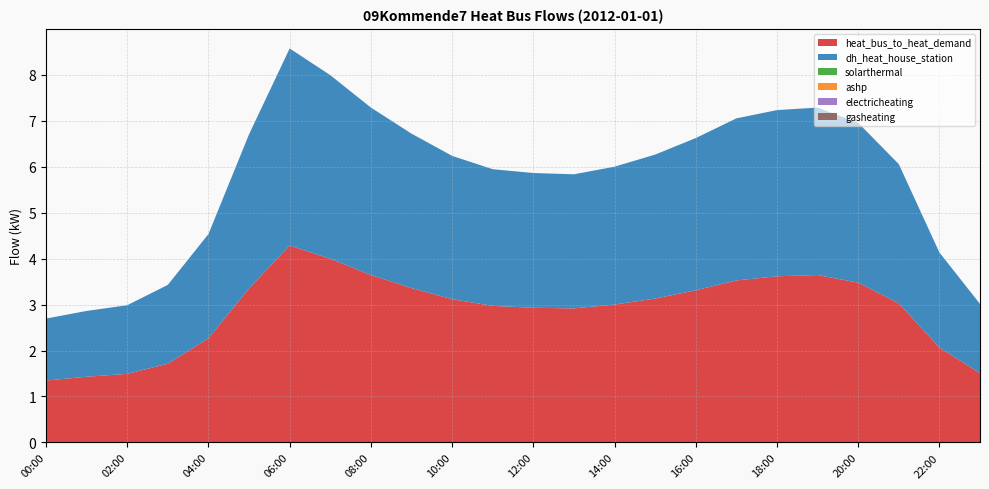

Reading left to right, list all the values displayed in this chart.

heat_bus_to_heat_demand: 00:00=1.3	01:00=1.4	02:00=1.5	03:00=1.7	04:00=2.3	05:00=3.4	06:00=4.3	07:00=4.0	08:00=3.6	09:00=3.4	10:00=3.1	11:00=3.0	12:00=2.9	13:00=2.9	14:00=3.0	15:00=3.1	16:00=3.3	17:00=3.5	18:00=3.6	19:00=3.6	20:00=3.5	21:00=3.0	22:00=2.1	23:00=1.5
dh_heat_house_station: 00:00=1.3	01:00=1.4	02:00=1.5	03:00=1.7	04:00=2.3	05:00=3.4	06:00=4.3	07:00=4.0	08:00=3.6	09:00=3.4	10:00=3.1	11:00=3.0	12:00=2.9	13:00=2.9	14:00=3.0	15:00=3.1	16:00=3.3	17:00=3.5	18:00=3.6	19:00=3.6	20:00=3.5	21:00=3.0	22:00=2.1	23:00=1.5
solarthermal: 00:00=0.0	01:00=0.0	02:00=0.0	03:00=0.0	04:00=0.0	05:00=0.0	06:00=0.0	07:00=0.0	08:00=0.0	09:00=0.0	10:00=0.0	11:00=0.0	12:00=0.0	13:00=0.0	14:00=0.0	15:00=0.0	16:00=0.0	17:00=0.0	18:00=0.0	19:00=0.0	20:00=0.0	21:00=0.0	22:00=0.0	23:00=0.0
ashp: 00:00=0.0	01:00=0.0	02:00=0.0	03:00=0.0	04:00=0.0	05:00=0.0	06:00=0.0	07:00=0.0	08:00=0.0	09:00=0.0	10:00=0.0	11:00=0.0	12:00=0.0	13:00=0.0	14:00=0.0	15:00=0.0	16:00=0.0	17:00=0.0	18:00=0.0	19:00=0.0	20:00=0.0	21:00=0.0	22:00=0.0	23:00=0.0
electricheating: 00:00=0.0	01:00=0.0	02:00=0.0	03:00=0.0	04:00=0.0	05:00=0.0	06:00=0.0	07:00=0.0	08:00=0.0	09:00=0.0	10:00=0.0	11:00=0.0	12:00=0.0	13:00=0.0	14:00=0.0	15:00=0.0	16:00=0.0	17:00=0.0	18:00=0.0	19:00=0.0	20:00=0.0	21:00=0.0	22:00=0.0	23:00=0.0
gasheating: 00:00=0.0	01:00=0.0	02:00=0.0	03:00=0.0	04:00=0.0	05:00=0.0	06:00=0.0	07:00=0.0	08:00=0.0	09:00=0.0	10:00=0.0	11:00=0.0	12:00=0.0	13:00=0.0	14:00=0.0	15:00=0.0	16:00=0.0	17:00=0.0	18:00=0.0	19:00=0.0	20:00=0.0	21:00=0.0	22:00=0.0	23:00=0.0